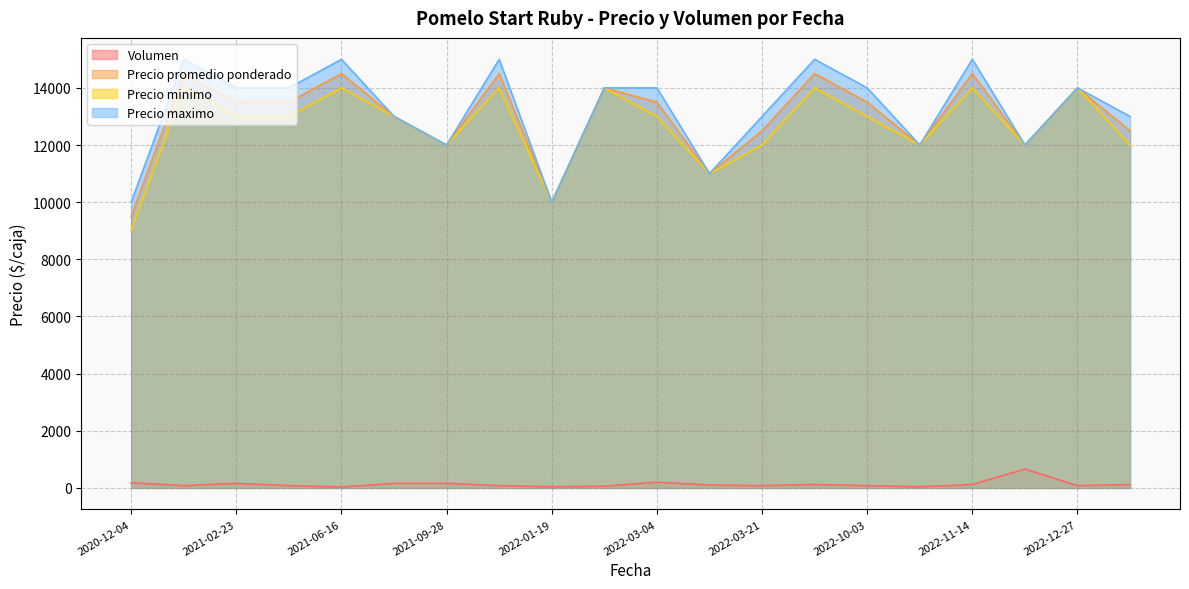

How many lines are shown in the chart?

4